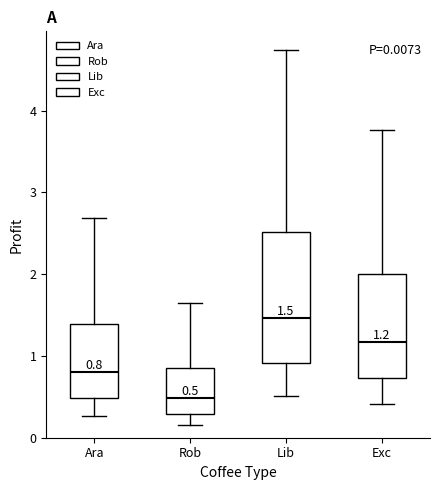

Comparing the boxes themselves (not the whiskers), which one is the tallest?

Lib